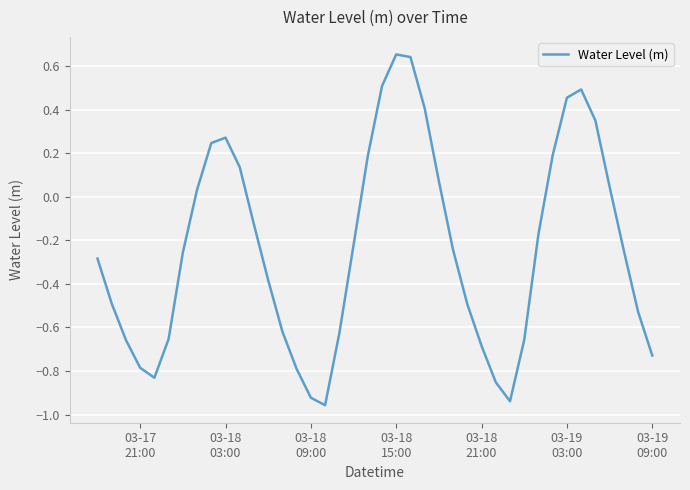

What is the difference between the maximum and minimum values?

1.6